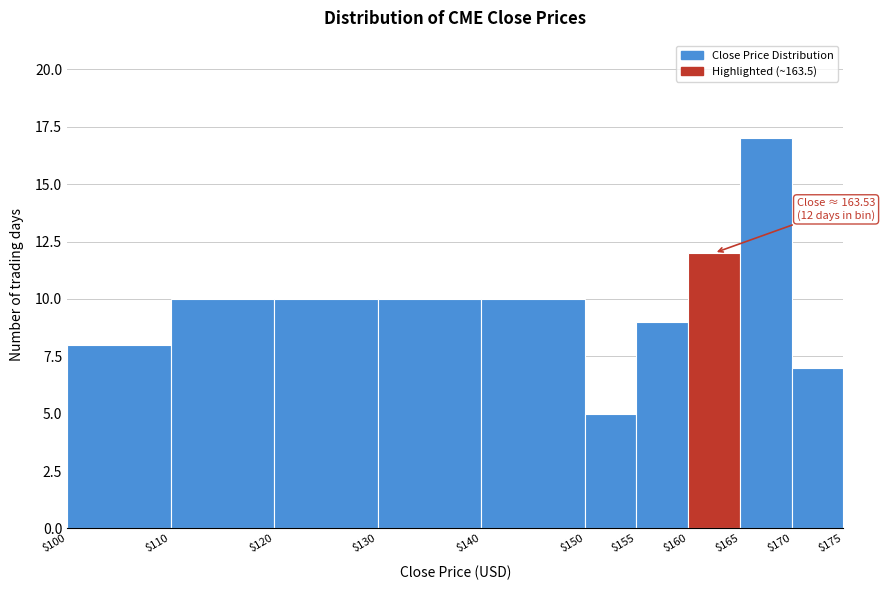

Over which range of the x-axis is the bar tallest?

$165 to $170